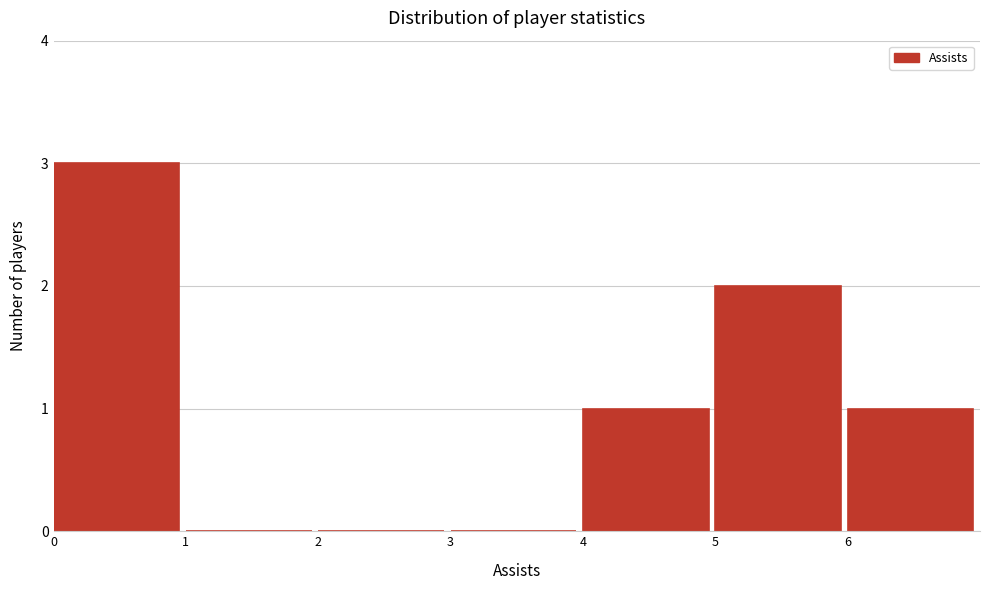

Reading left to right, transcribe this chart: for each bar, give the range it covers on the x-axis and its height. The values are not printed on the chart, so give them approximately, as read against the axis.

0 to 1: 3
1 to 2: 0
2 to 3: 0
3 to 4: 0
4 to 5: 1
5 to 6: 2
6 to 7: 1